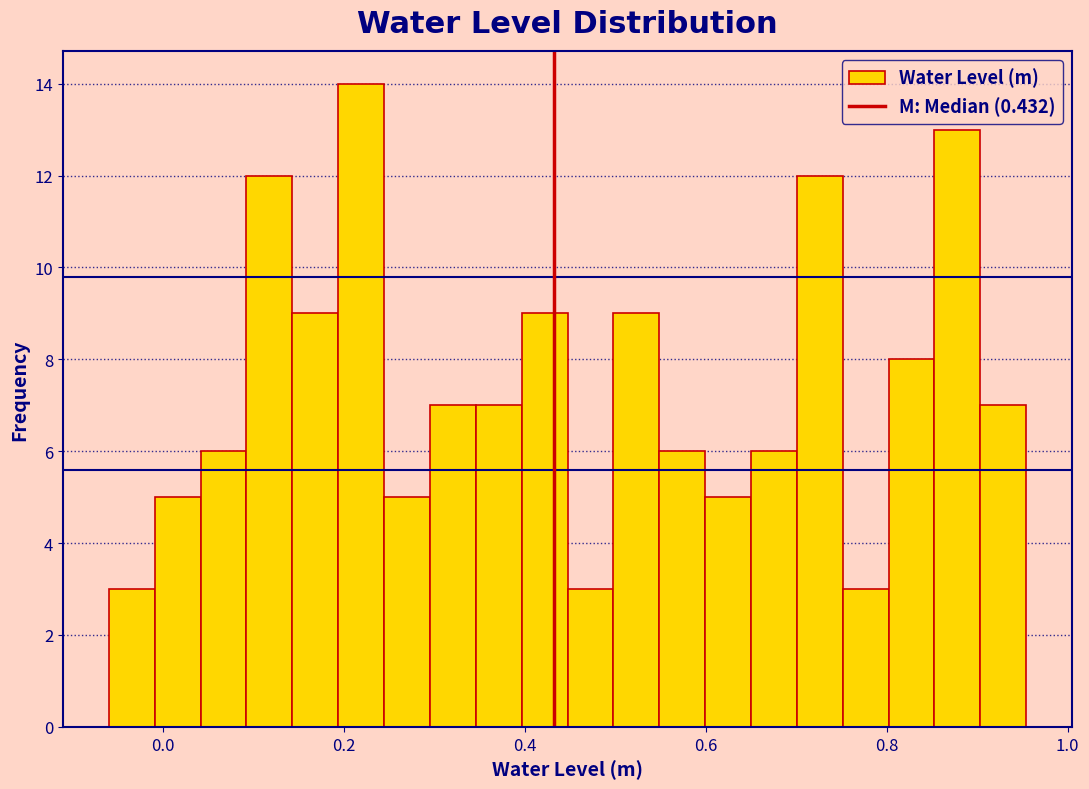

Around what value on the x-axis is the tallest bar? Give the approximate position of its centre, as read against the axis.

0.22